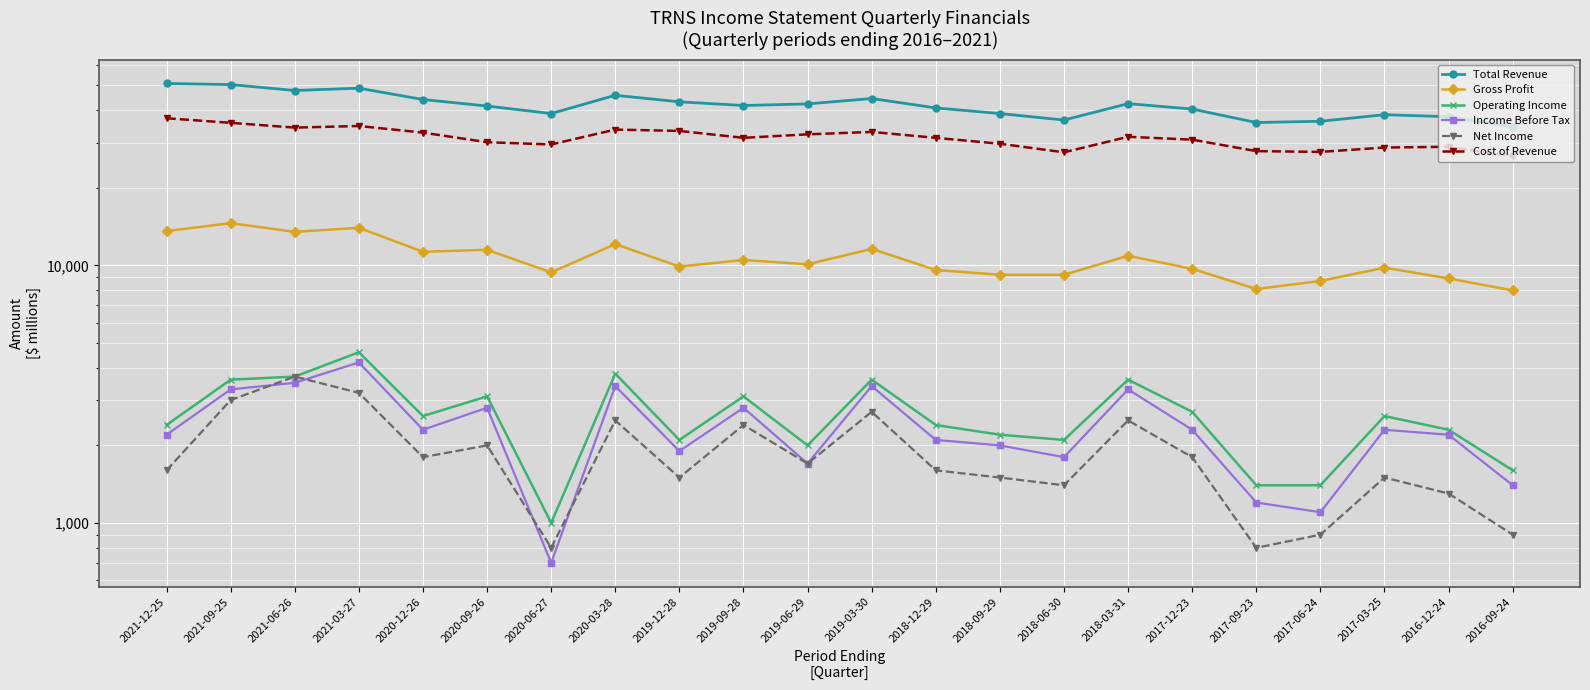

At which label is Operating Income closest to 2800?

2017-12-23